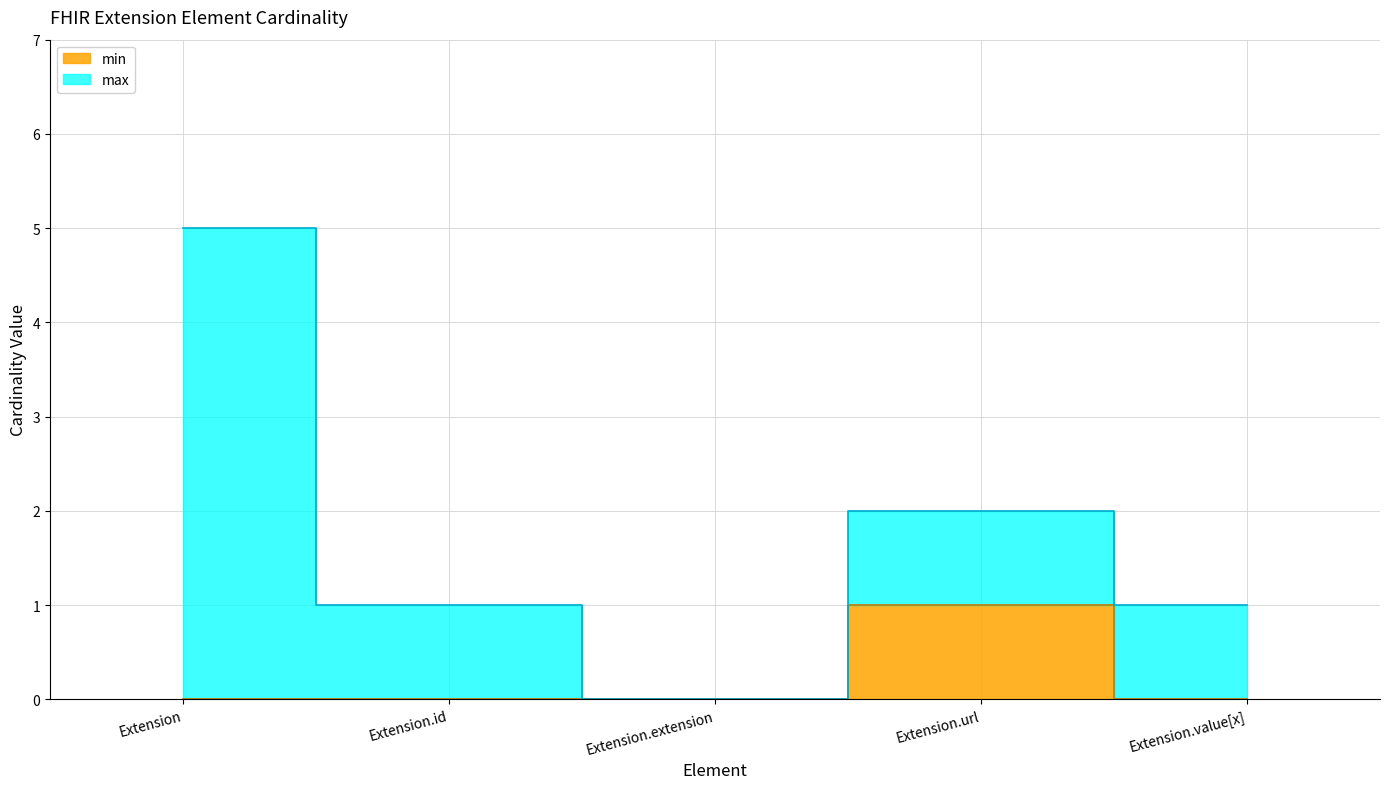

The value at Extension.extension is 0. True or false?

True